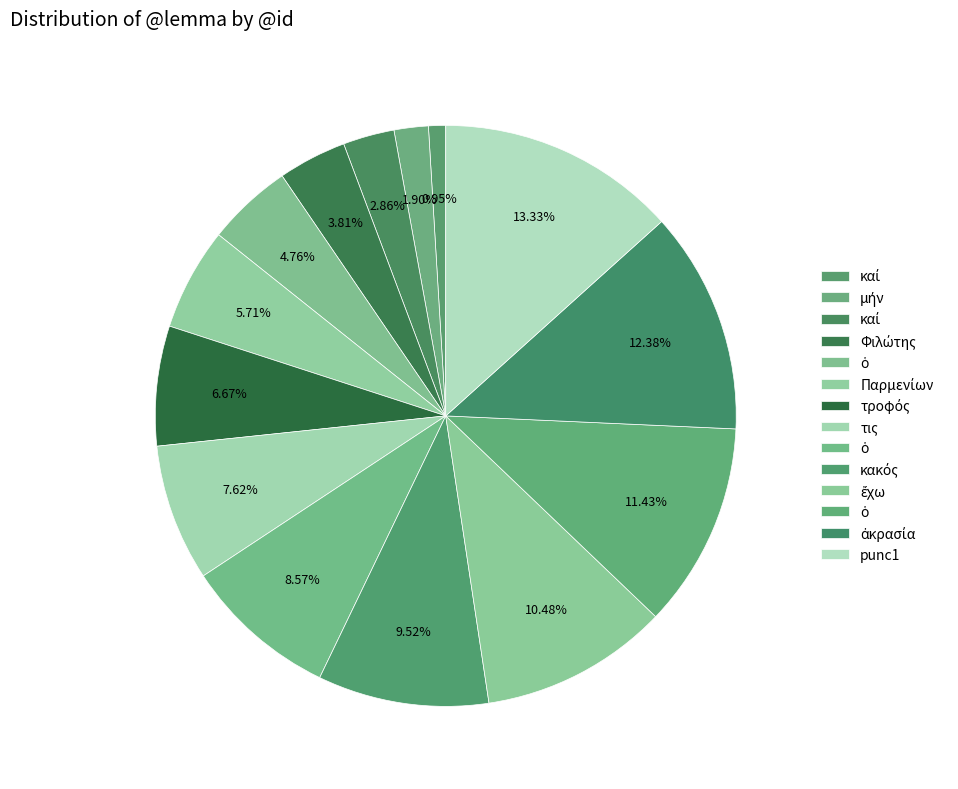

Rank the categories by value from highest to lowest.

punc1, ἀκρασία, ὁ, ἔχω, κακός, ὁ, τις, τροφός, Παρμενίων, ὁ, Φιλώτης, καί, μήν, καί